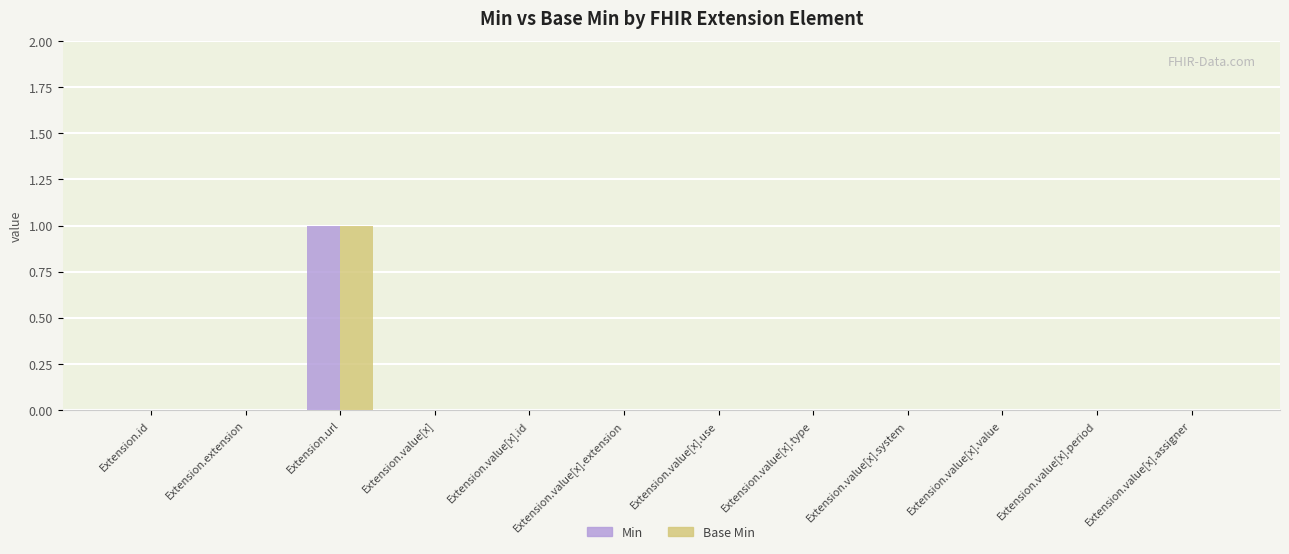

What are all the series names shown in the legend?

Min, Base Min